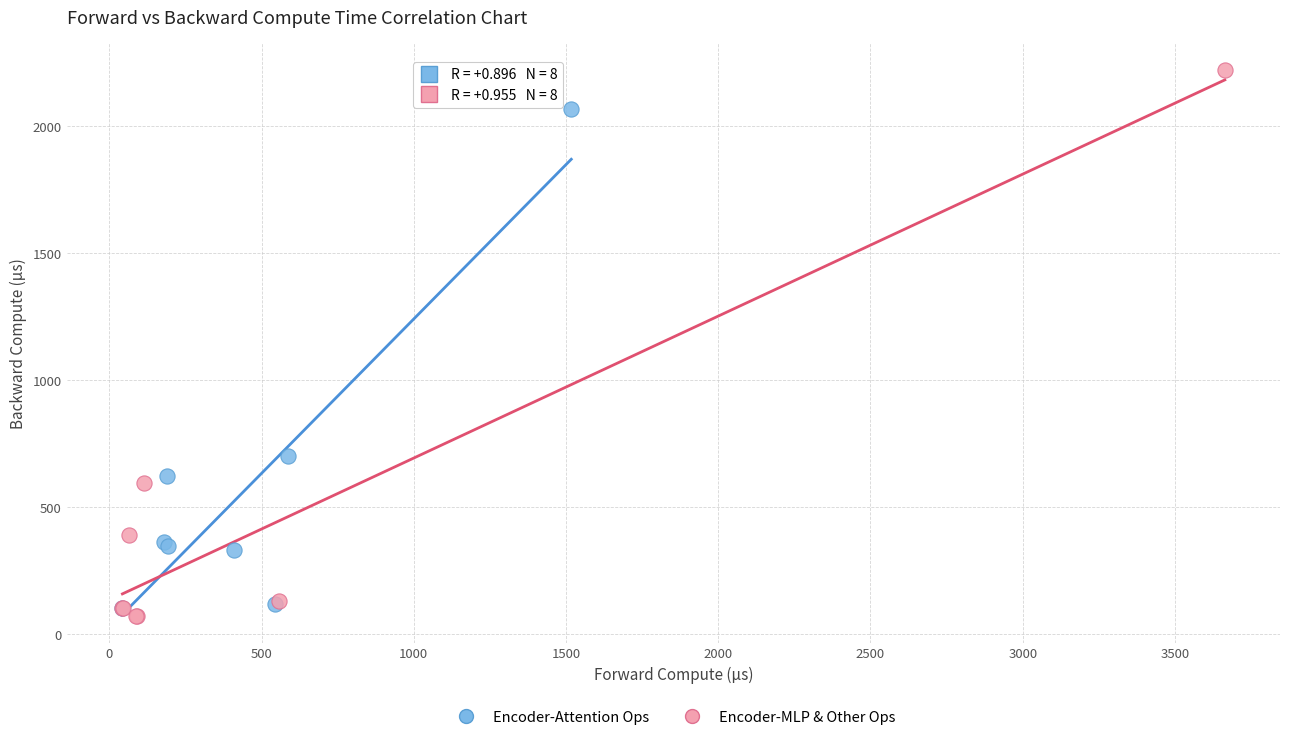

Which series contains the highest Y value?

Encoder-MLP & Other Ops